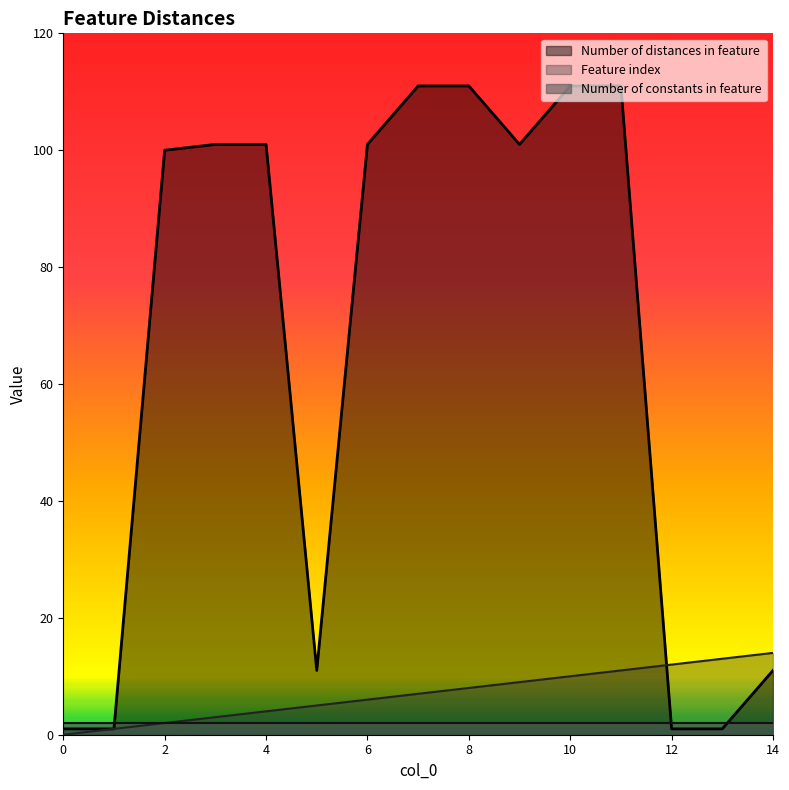

Is it true that Feature index equals 7 at 4?

False